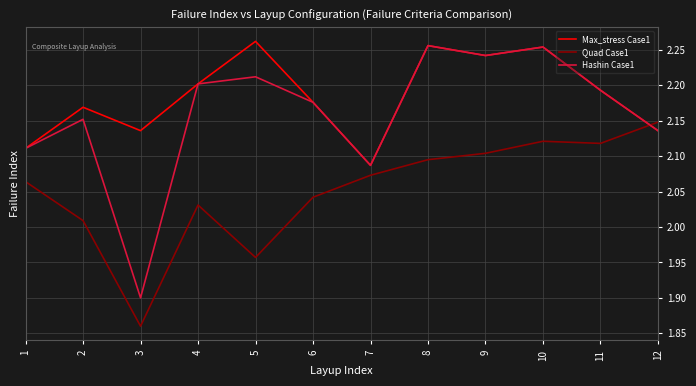

How many values in the Hashin Case1 series exceed 2?

11